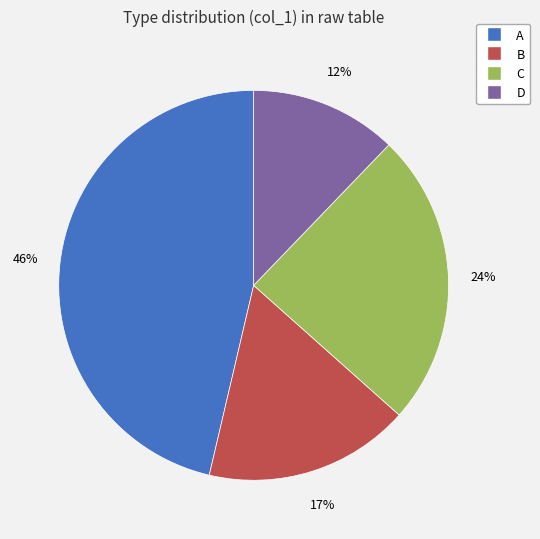

Do C and B together represent more than half of the pie?

No